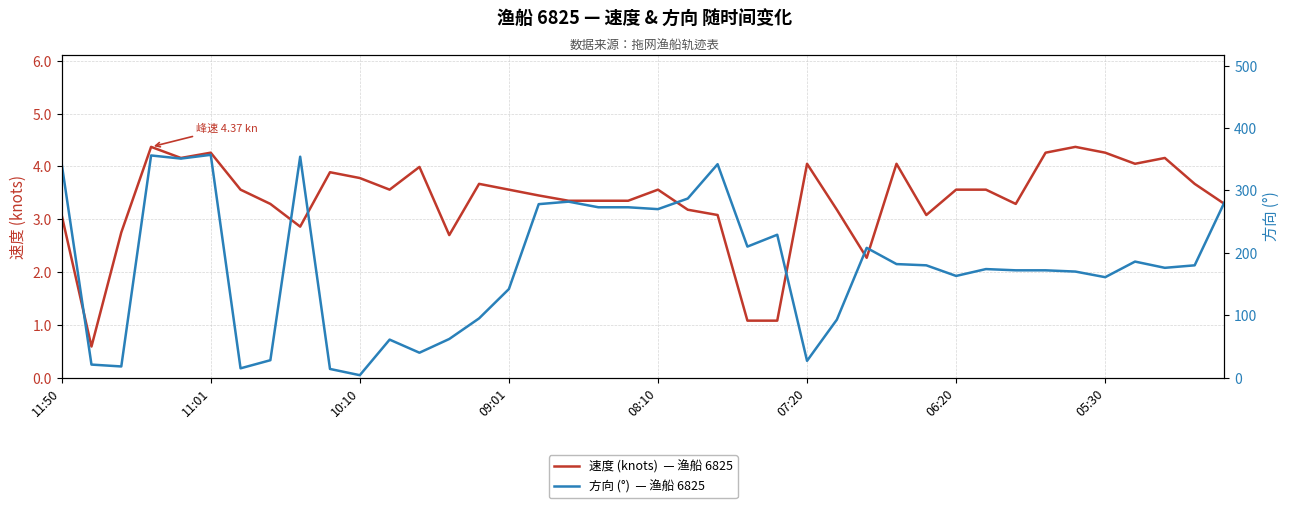

Reading right to left, what are all the values shown in this chart?

速度 (knots)  — 渔船 6825: 3.3	3.7	4.2	4.0	4.3	4.4	4.3	3.3	3.6	3.6	3.1	4.0	2.3	3.2	4.0	1.1	1.1	3.1	3.2	3.6	3.4	3.4	3.4	3.5	3.6	3.7	2.7	4.0	3.6	3.8	3.9	2.9	3.3	3.6	4.3	4.2	4.4	2.8	0.6	3.1
方向 (°)  — 渔船 6825: 281.0	180.0	176.0	186.0	161.0	170.0	172.0	172.0	174.0	163.0	180.0	182.0	208.0	93.0	27.0	229.0	210.0	342.0	287.0	270.0	273.0	273.0	282.0	278.0	142.0	95.0	62.0	40.0	61.0	4.0	14.0	354.0	28.0	15.0	357.0	351.0	356.0	18.0	21.0	343.0